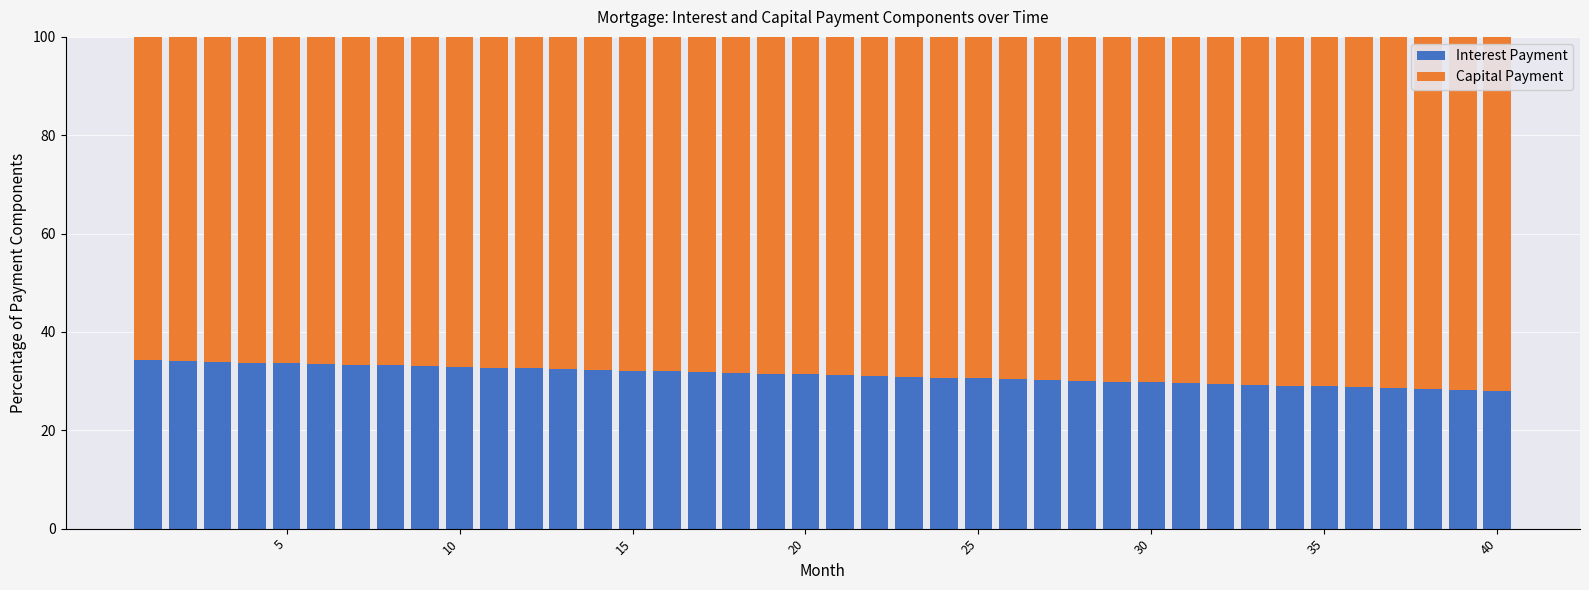

What is the lowest value of the Interest Payment series?

28.1